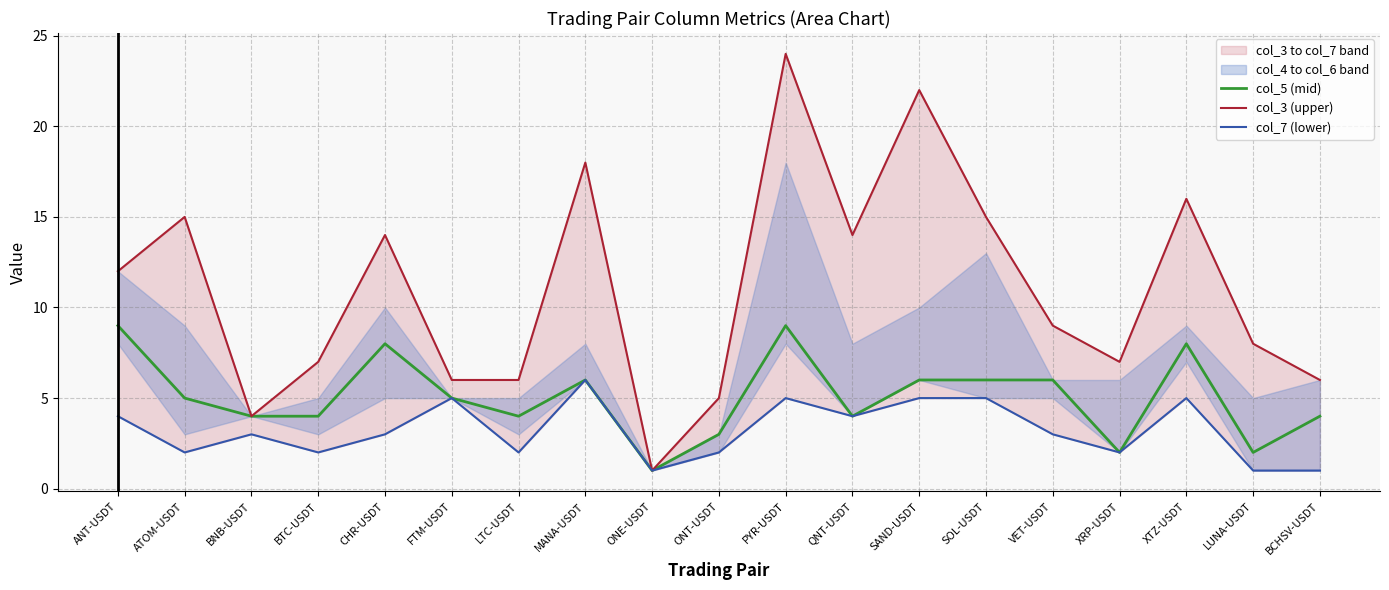

What is the label of the 6th point from the right?

SOL-USDT